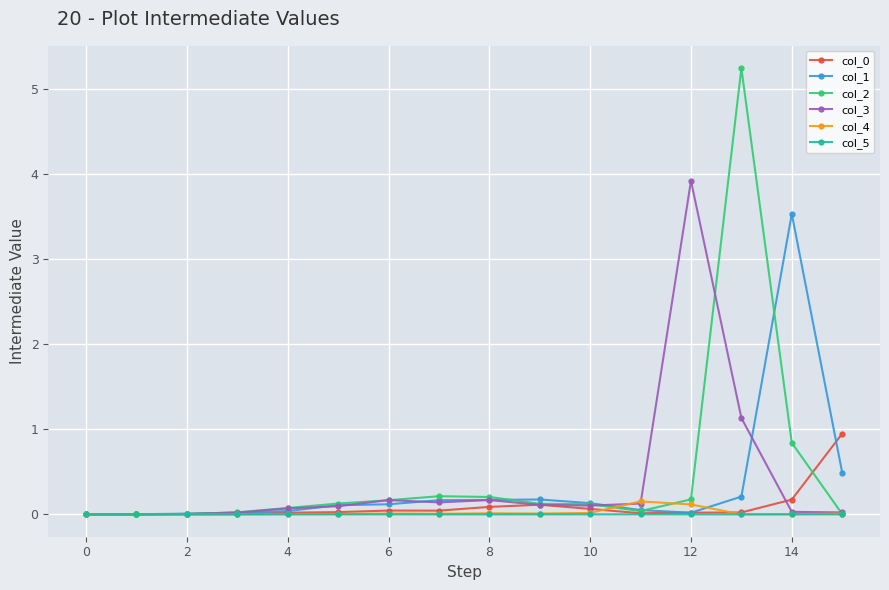

At how many categories does at least one series exceed 3?

3